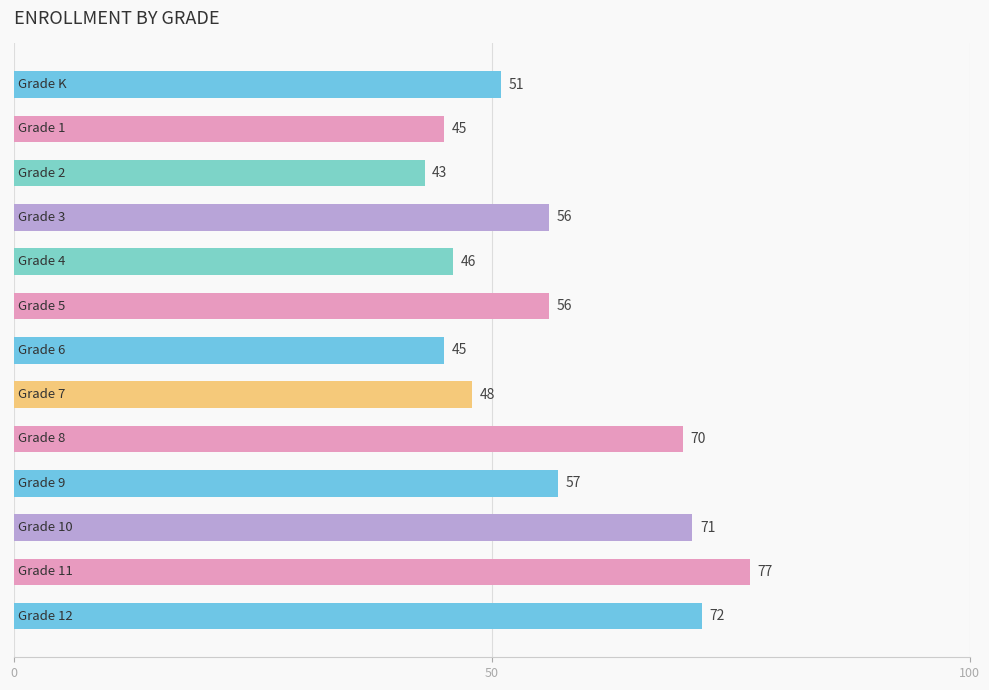

What is the average value?

57